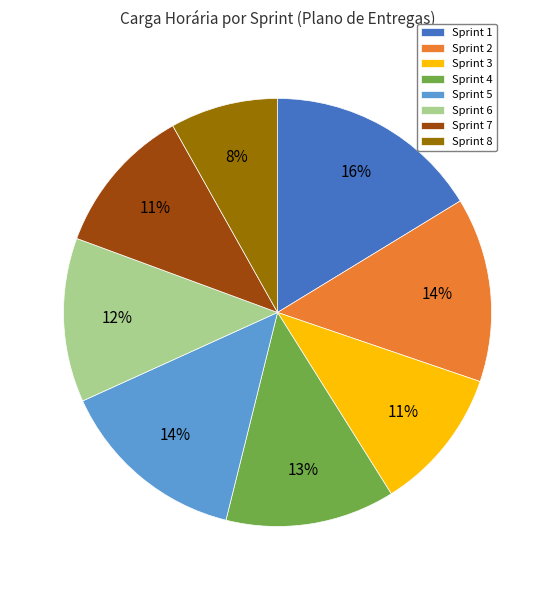

Is it true that Sprint 7 is 5% of the pie?

False